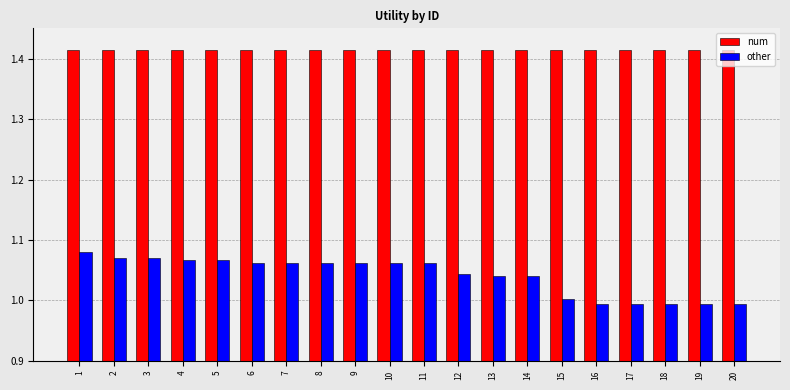

What is the sum of all other values?

20.8